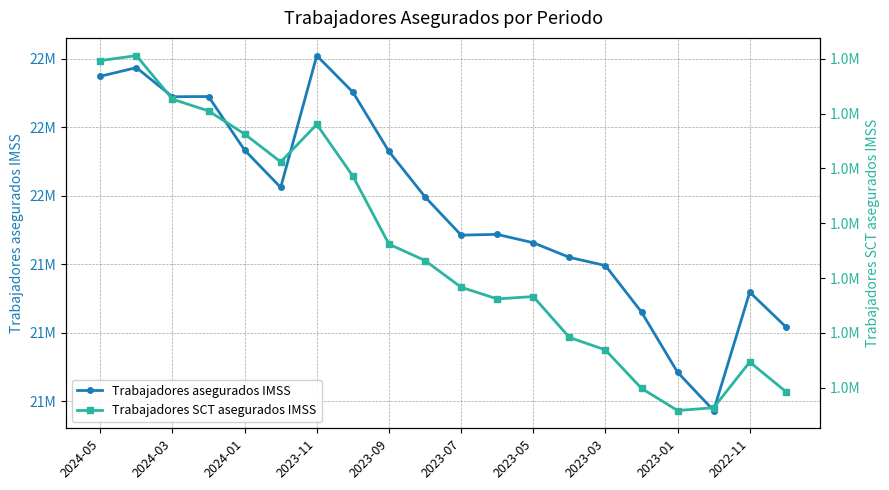

How many data points in Trabajadores SCT asegurados IMSS are less than 1486423?

10